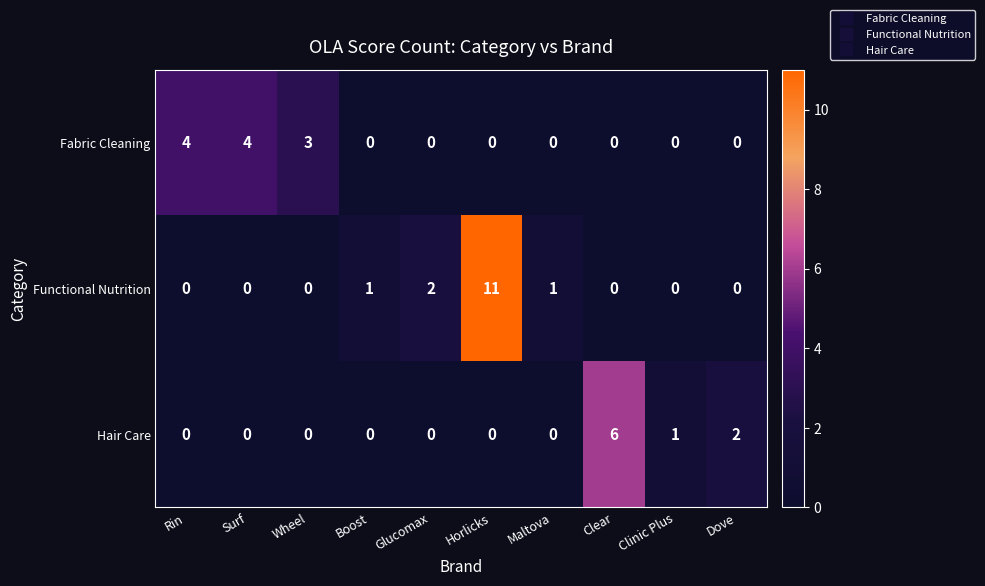

What is the spread (max minus min) of values at Rin?

4